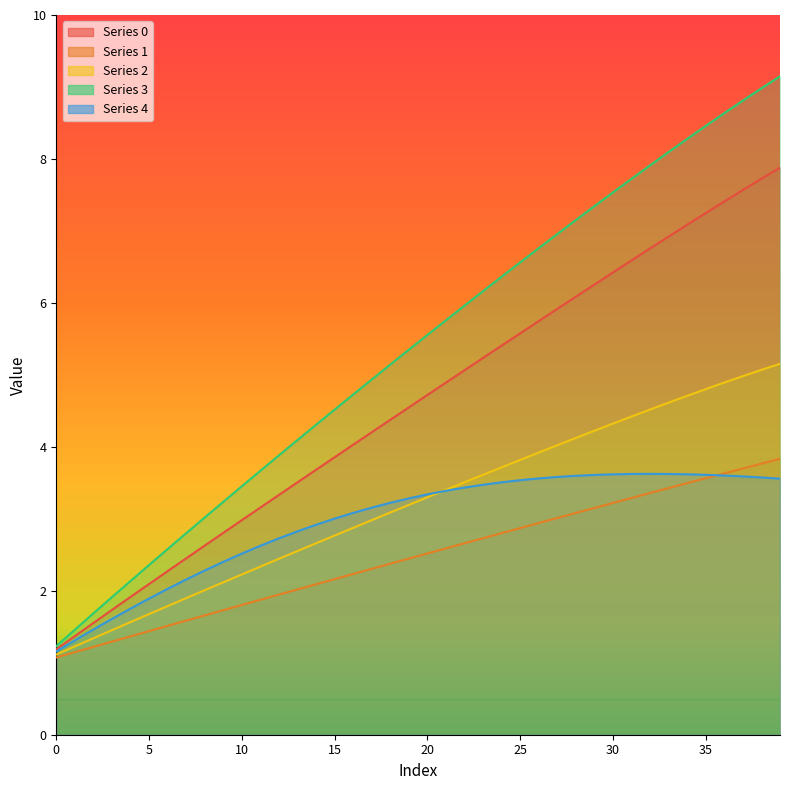

Where is 1 nearest to the value 2?

13